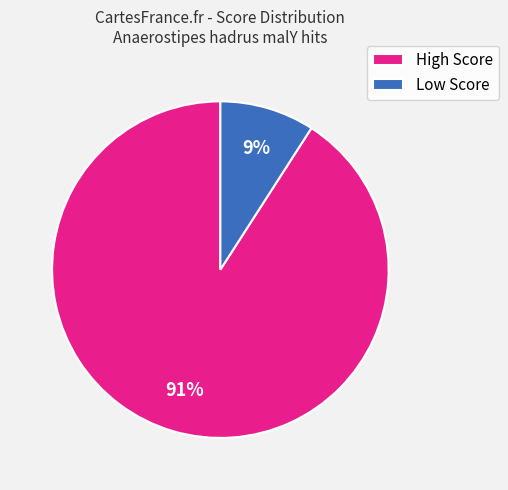

Does any single category account for the majority?

Yes